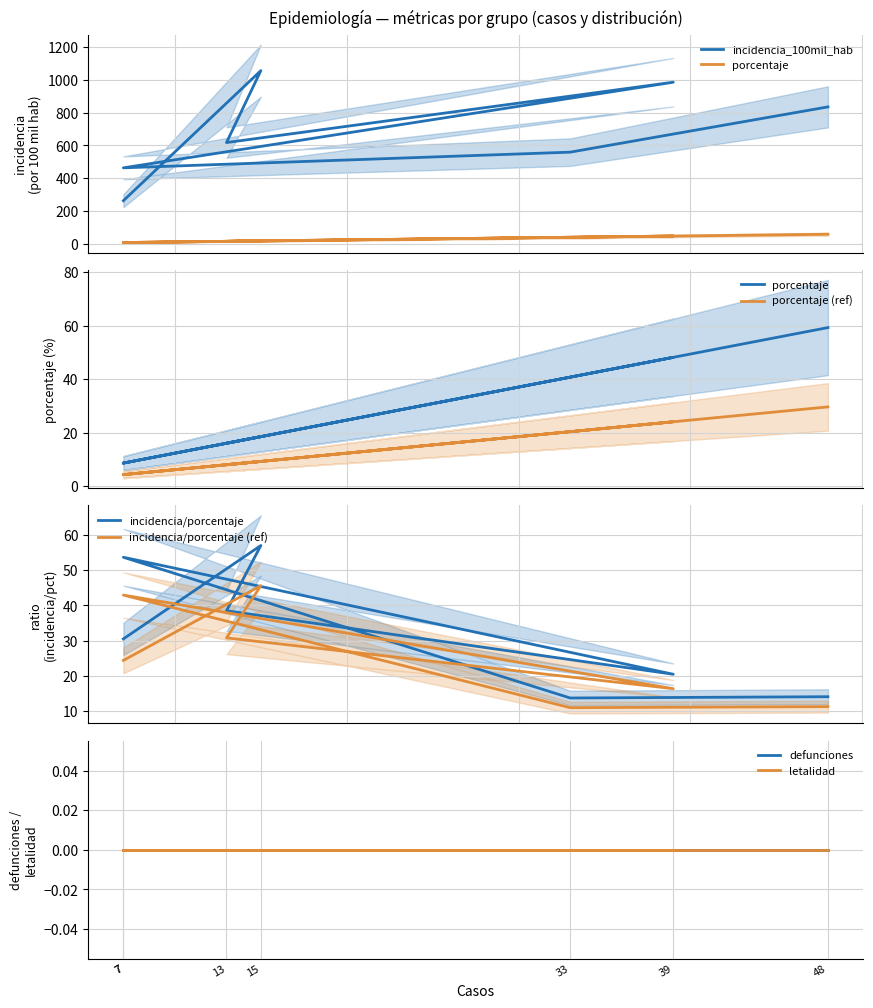

Rank the series by their average value, from lowest to highest.

porcentaje, incidencia_100mil_hab